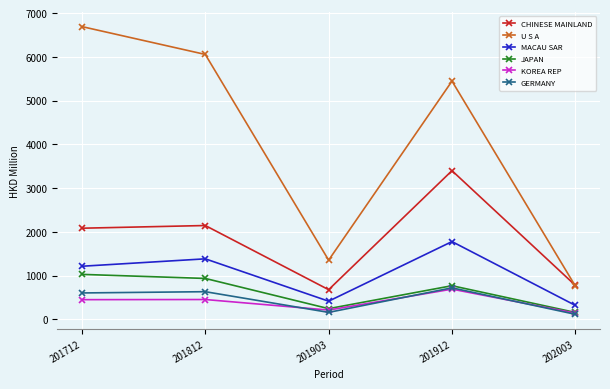

Rank the categories by JAPAN value from lowest to highest.

202003, 201903, 201912, 201812, 201712